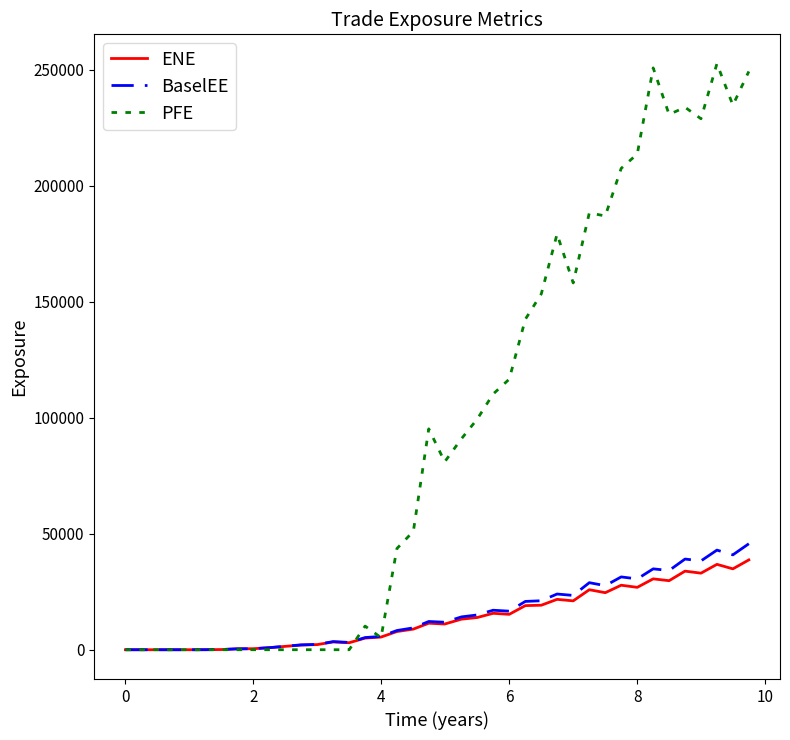

What is the highest value of the ENE series?

38712.1